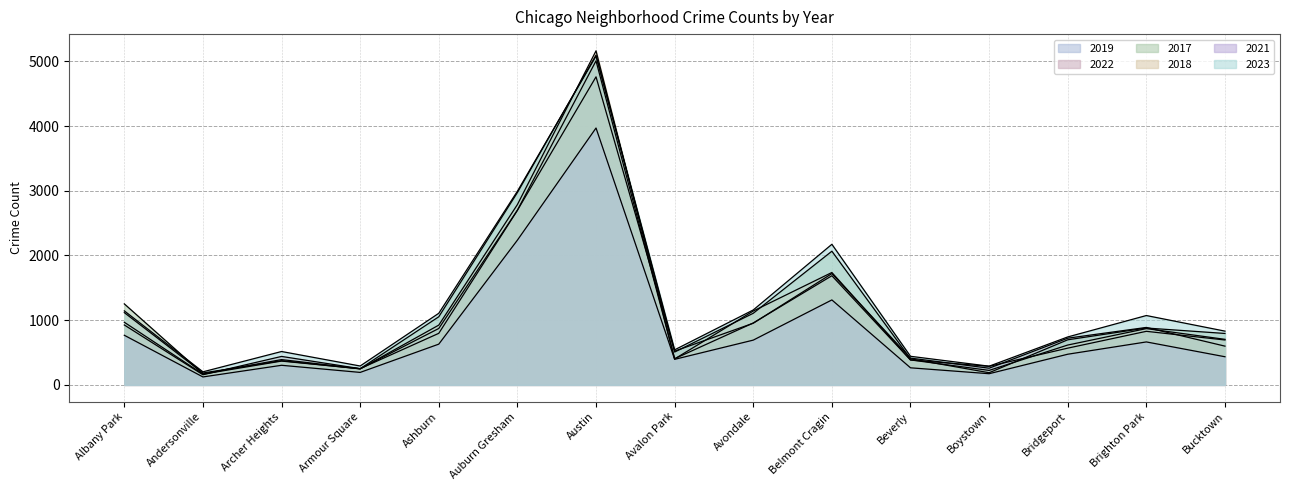

What is the sum of all 2018 values?

16877